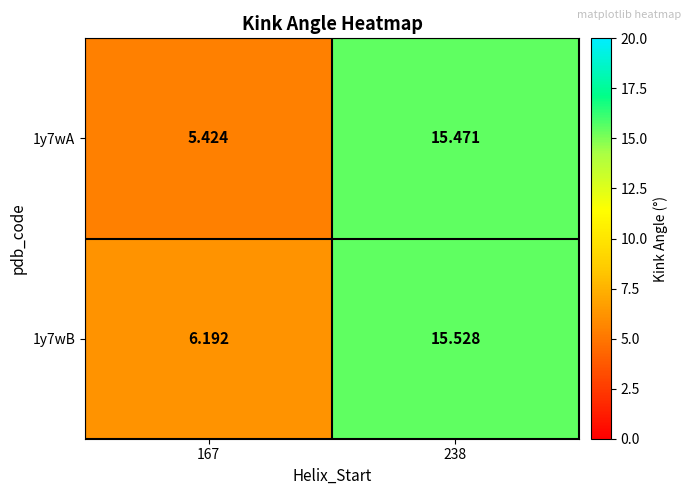

Is the value of 1y7wA at 167 greater than the value of 1y7wB at 167?

No